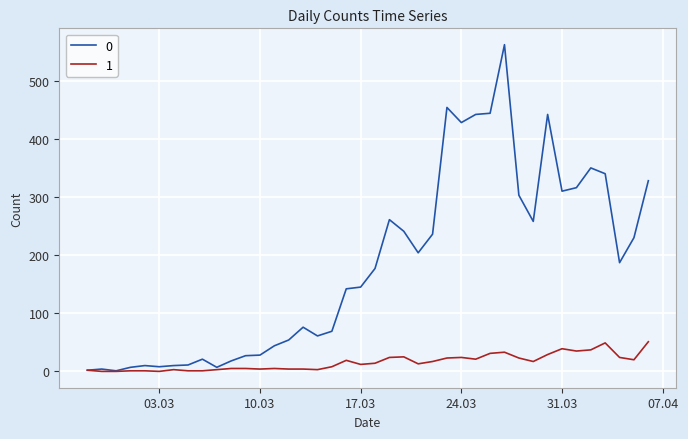

What is the greatest value displayed?

562